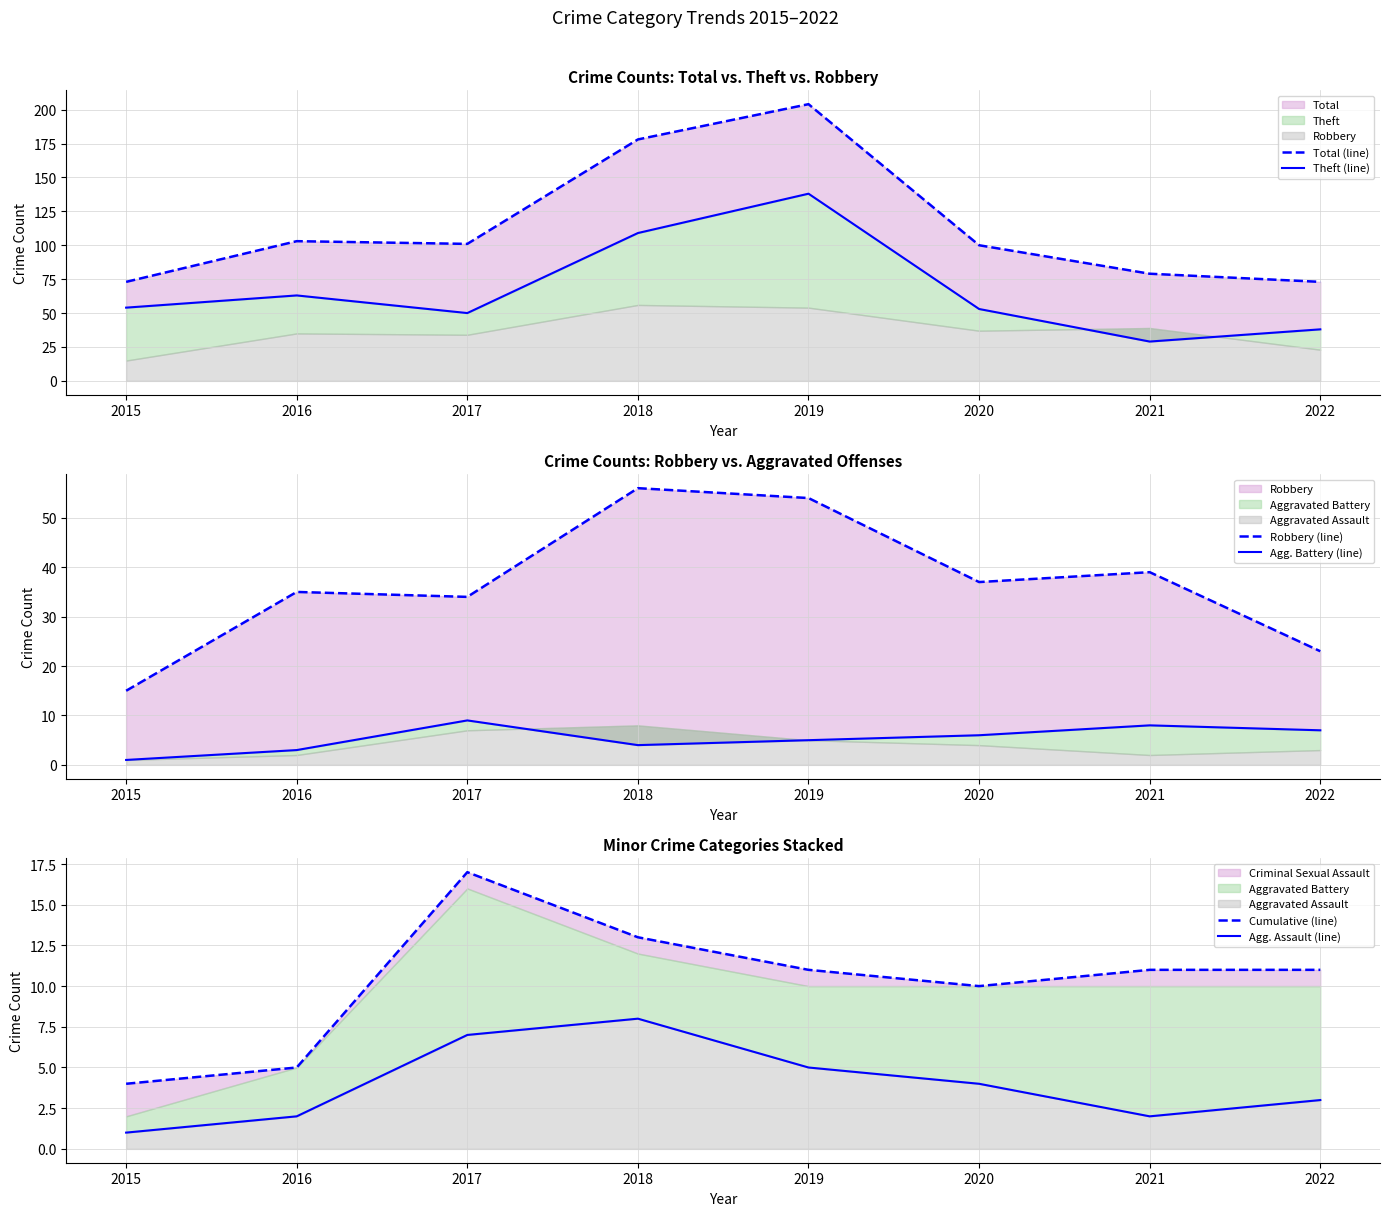

How many values in the Robbery (line) series are below 37?

4